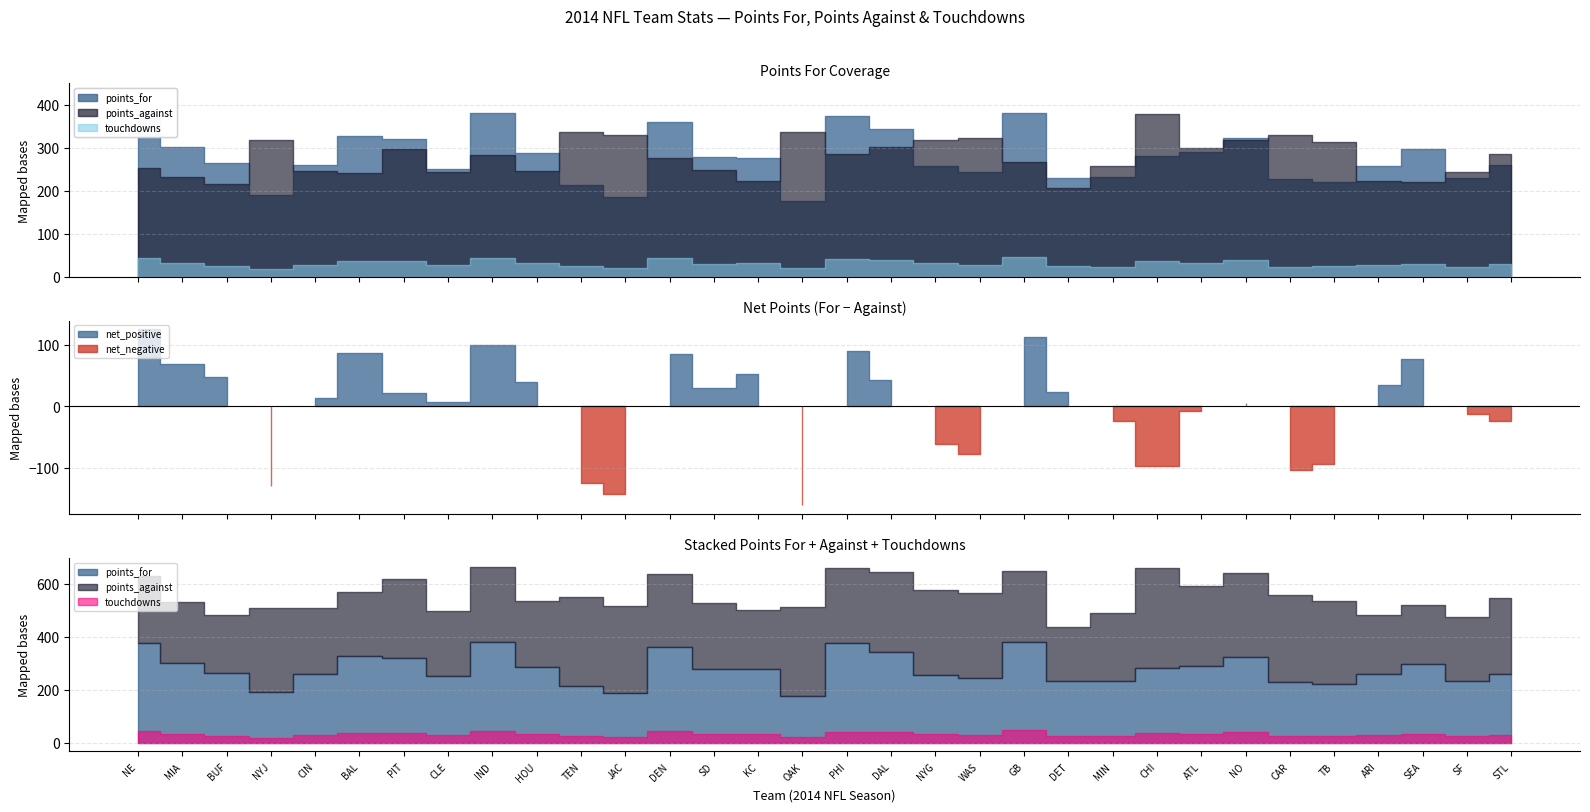

True or false: points_against has more than 0 points higher than both neighbors.

True